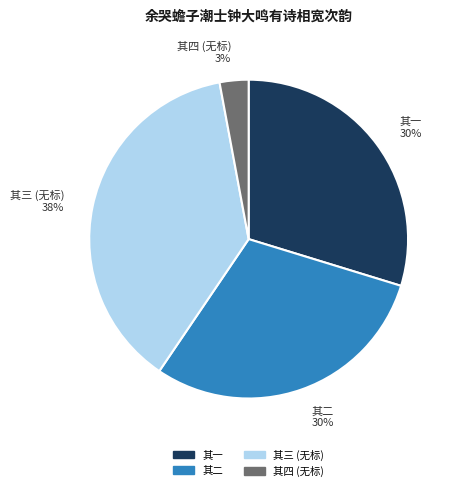

Which slice is the smallest?

其四 (无标)